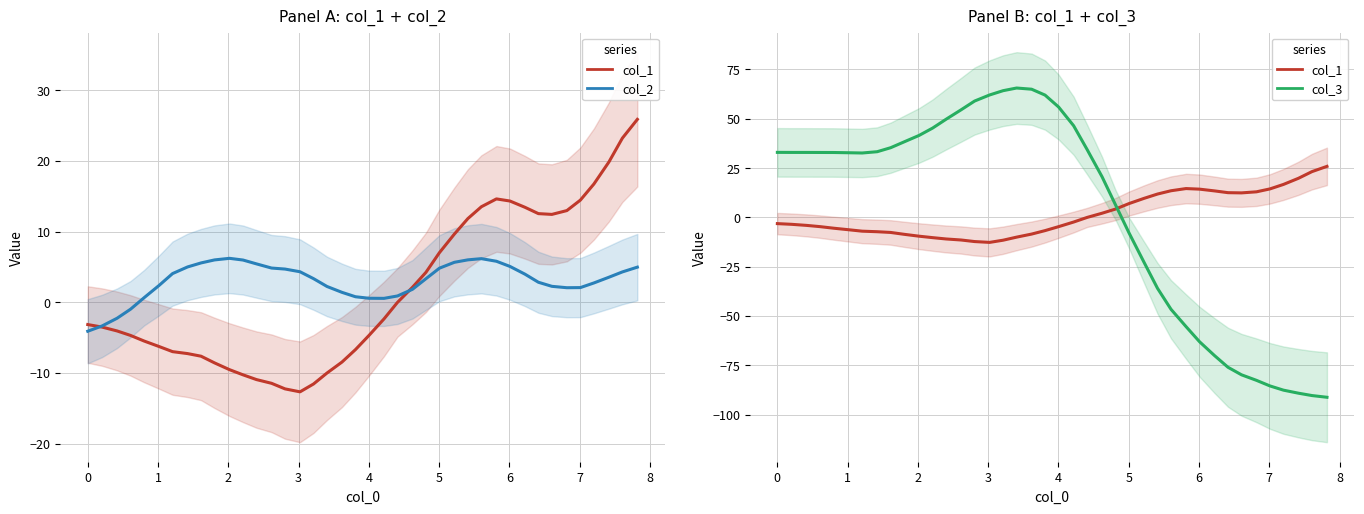

In col_1, how many points are lower than both neighbors (excluding endpoints)?

2